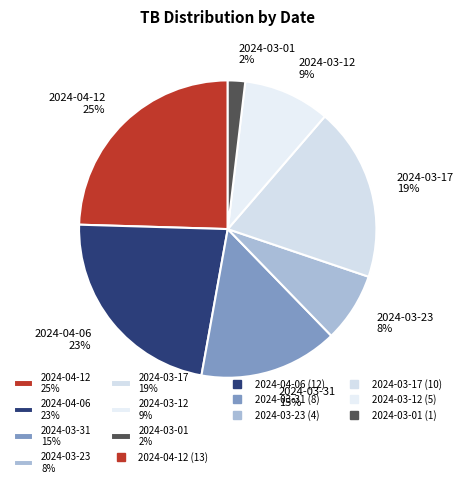

Does 2024-03-12 represent more than half of the total?

No